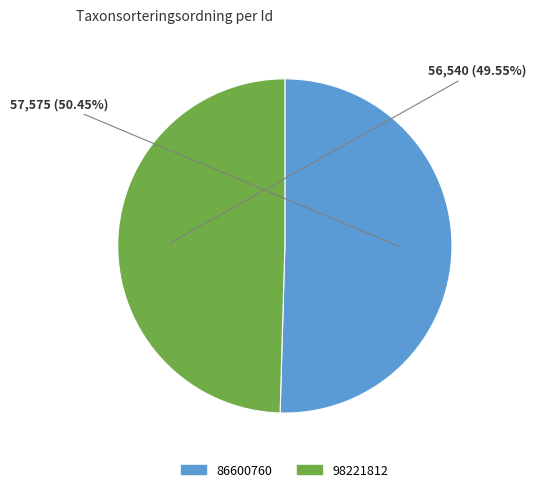

How many slices are in this pie chart?

2